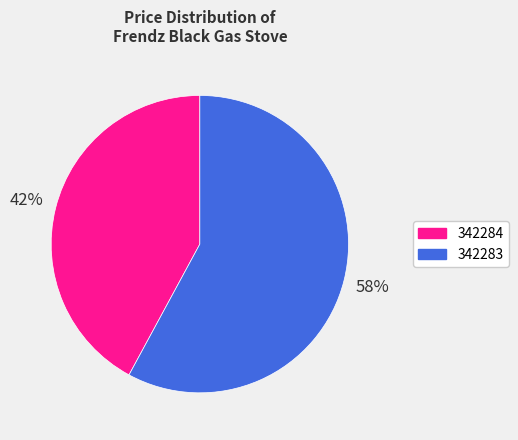

How many slices are in this pie chart?

2